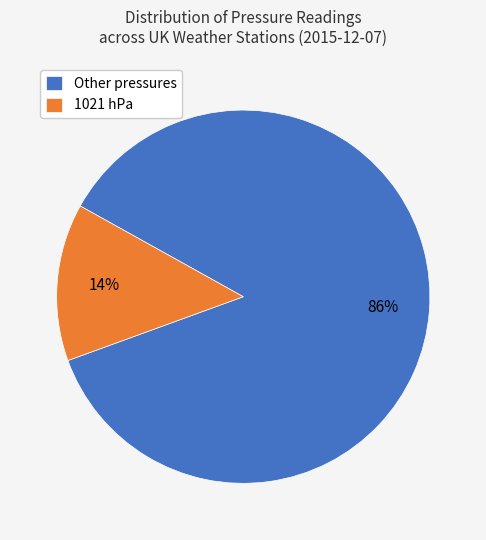

Is the sum of 1021 hPa and Other pressures greater than half?

Yes